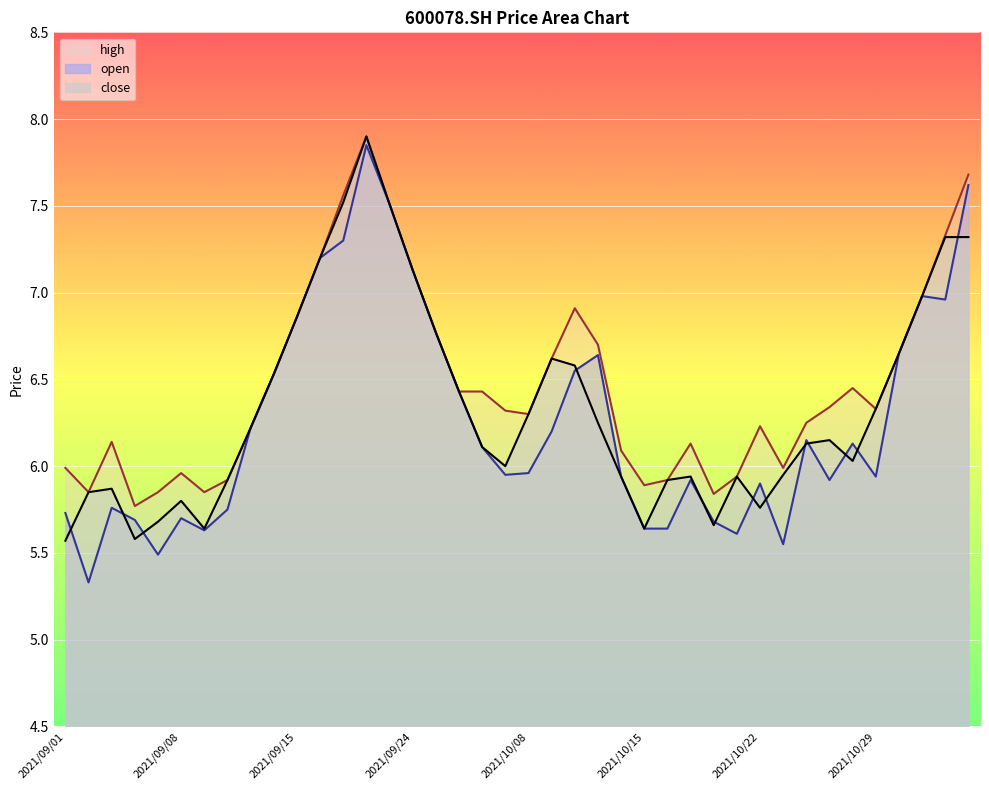

The value of close at 2021/11/02 is 3.5. True or false?

False